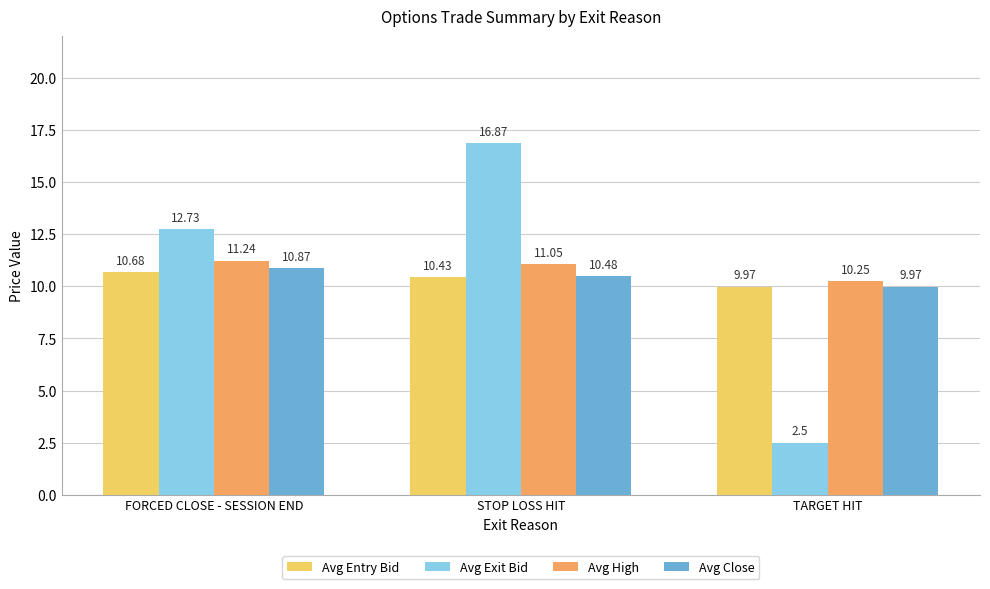

What is the maximum value for Avg Entry Bid?

10.7